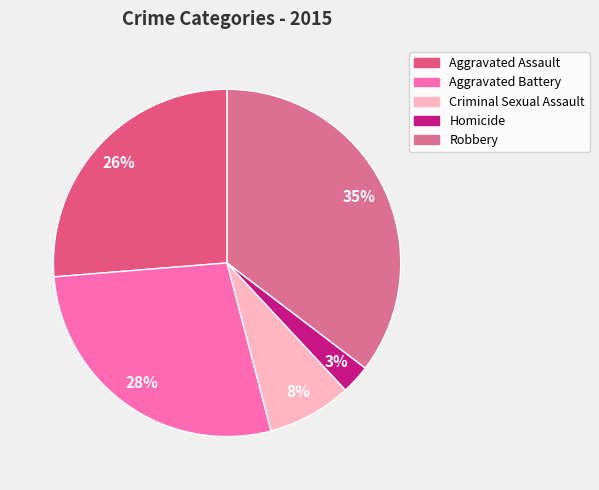

Rank the categories by value from lowest to highest.

Homicide, Criminal Sexual Assault, Aggravated Assault, Aggravated Battery, Robbery